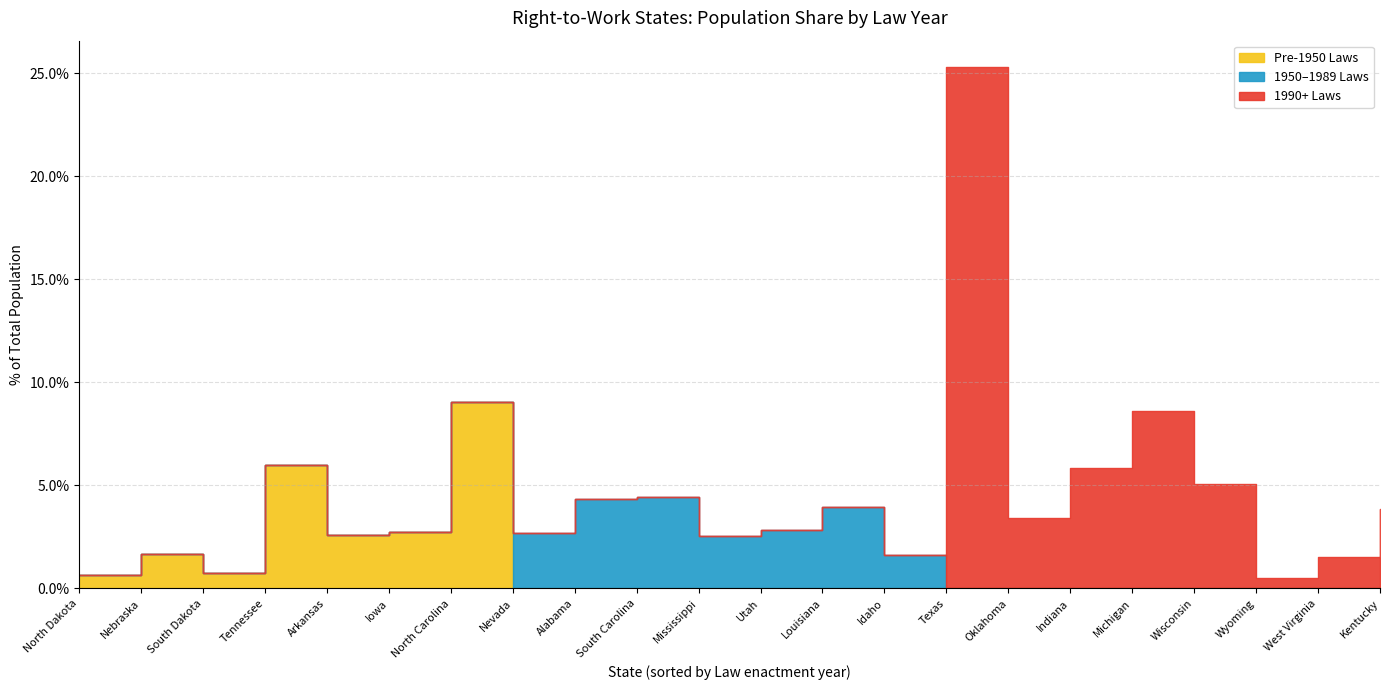

The chart shows a value of 3322 at Texas. True or false?

False